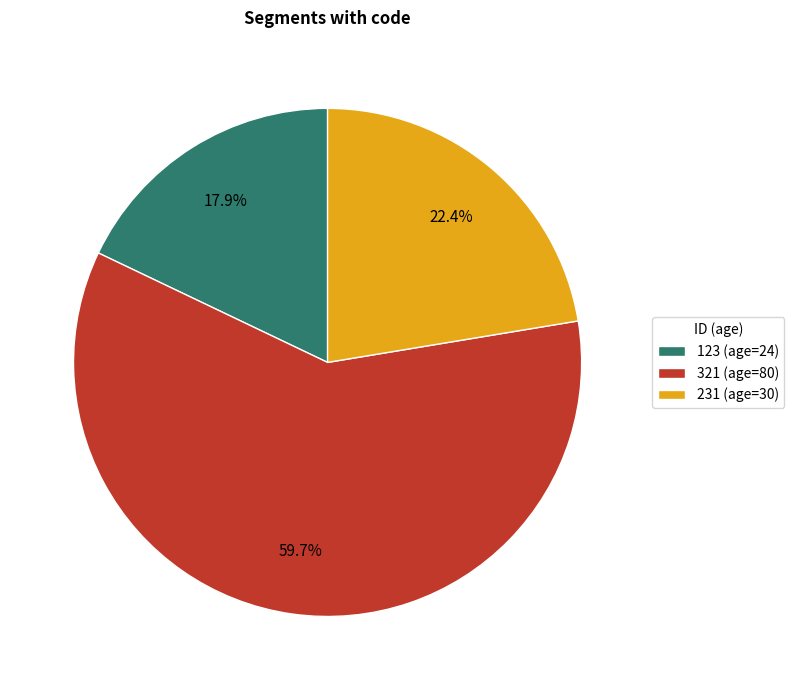

How many segments does this pie chart have?

3